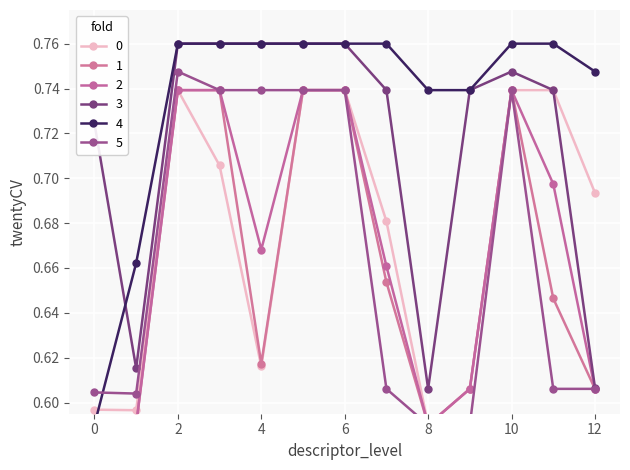

Does the chart display data point markers on the line(s)?

Yes